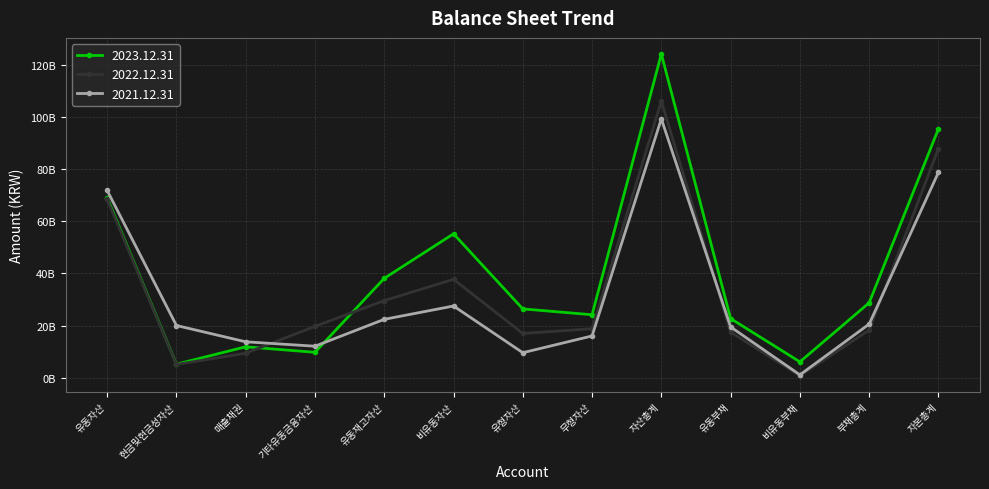

Which series has the largest total across all categories?

2023.12.31